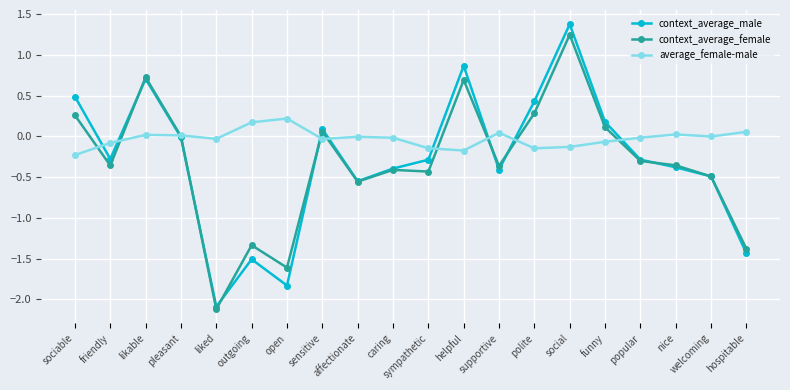

At which label is context_average_female closest to 0?

pleasant